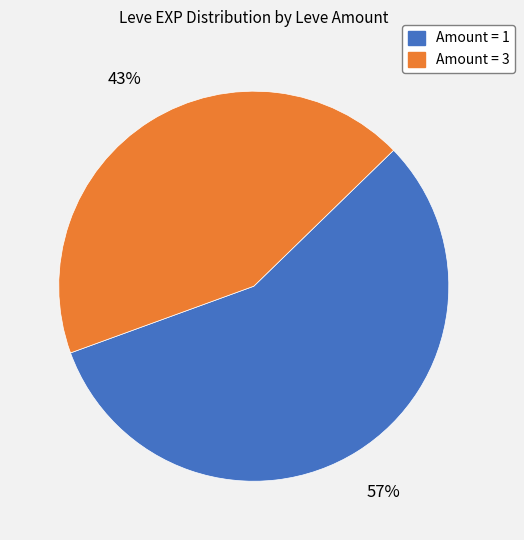

True or false: Amount = 3 accounts for 57% of the total.

False